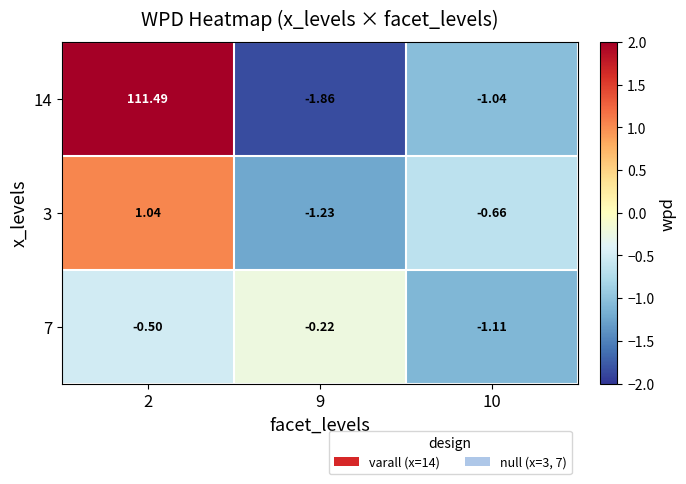

Is the value of 7 at 9 greater than the value of 14 at 10?

Yes